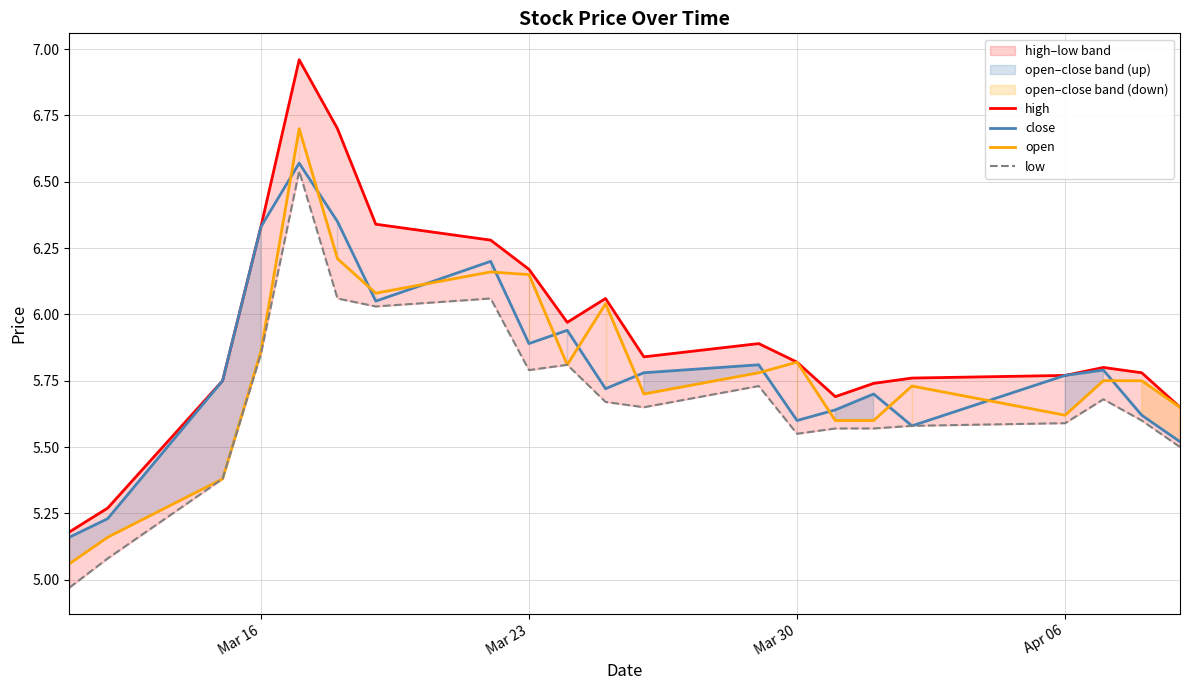

Which series ends up on top after the final intersection of close and open?

open